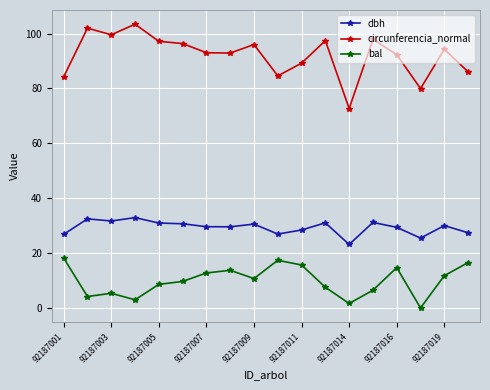

Rank the series by their maximum value, from highest to lowest.

circunferencia_normal, dbh, bal